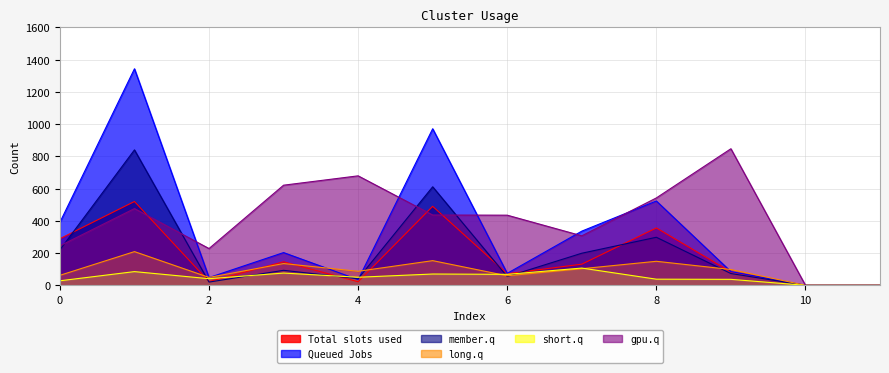

What are all the series names shown in the legend?

Total slots used, Queued Jobs, member.q, long.q, short.q, gpu.q